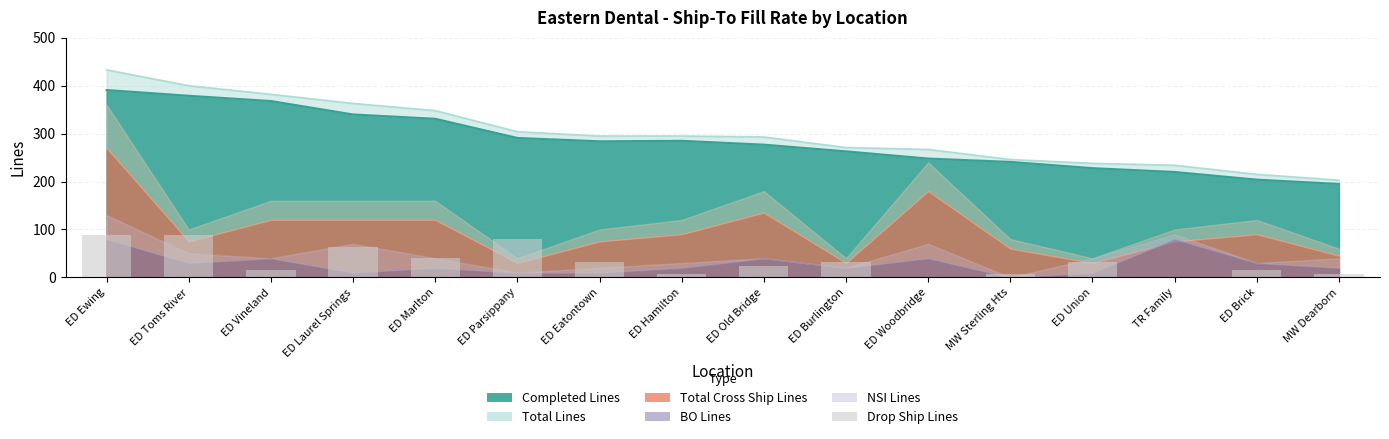

The chart shows a value of 24 at ED Old Bridge. True or false?

True